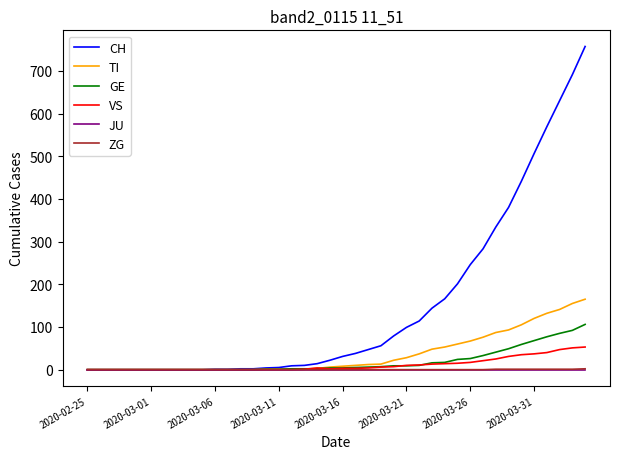

Which series has the largest total across all categories?

CH